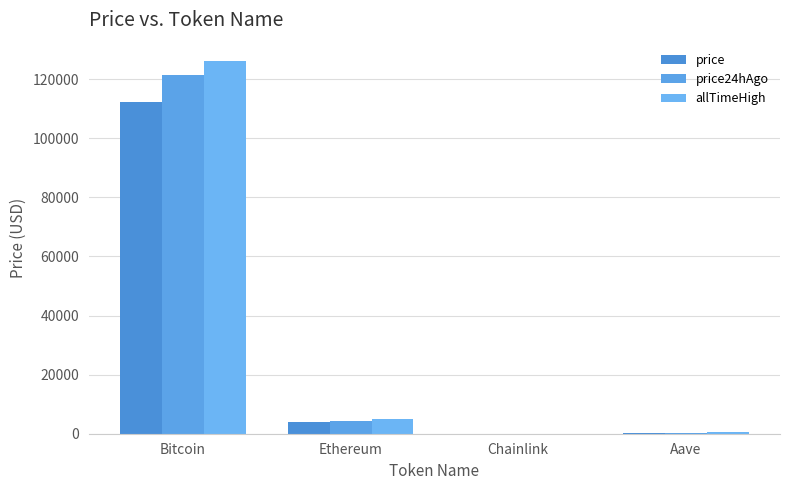

What is the spread (max minus min) of values at Ethereum?

1122.2